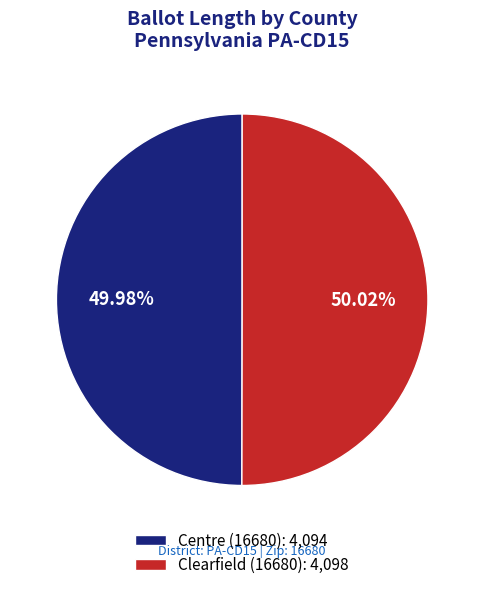

What percentage is NOT represented by Centre (16680)?

50.0%